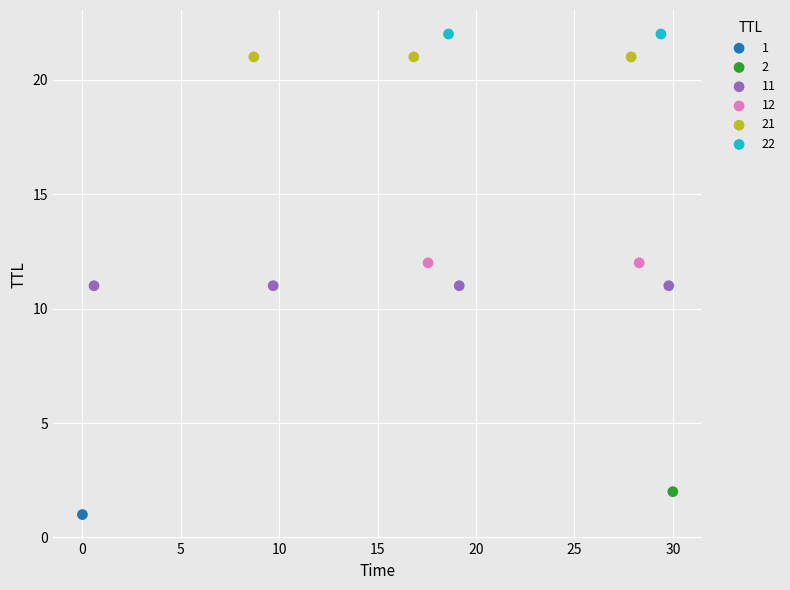

What are all the series names shown in the legend?

1, 2, 11, 12, 21, 22